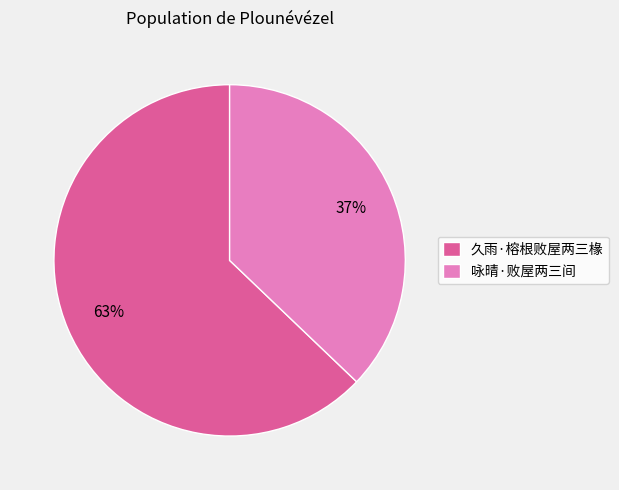

Between 咏晴·败屋两三间 and 久雨·榕根败屋两三椽, which is larger?

久雨·榕根败屋两三椽